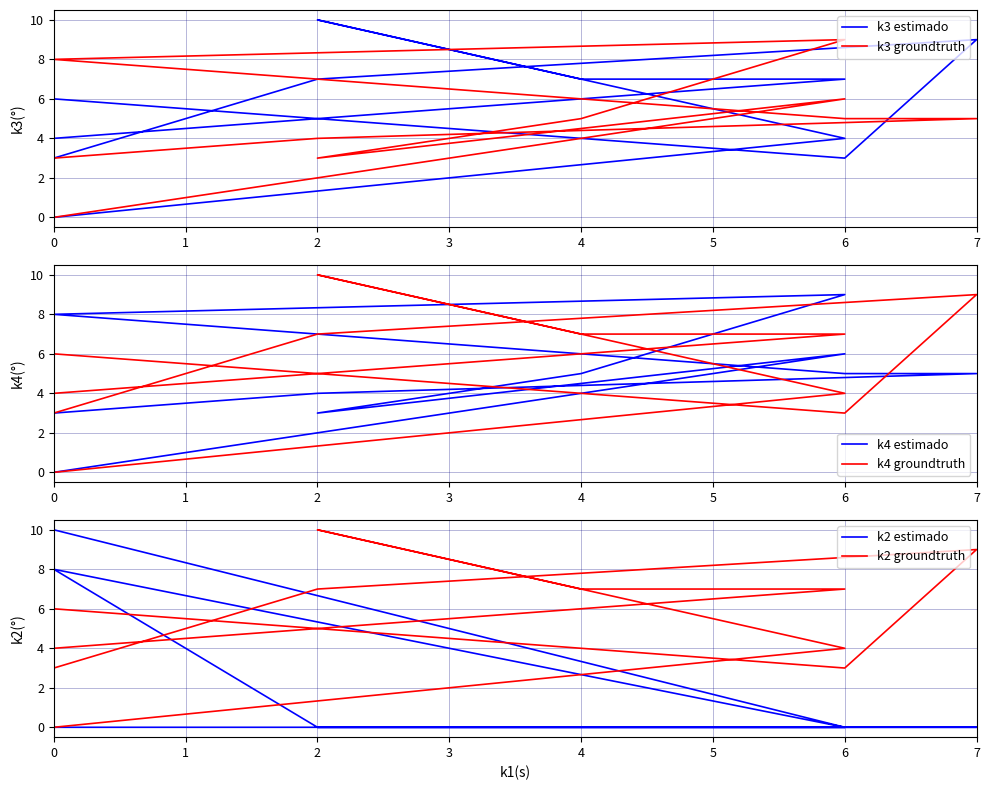

What is the difference between the maximum and second lowest values in the k2 estimado series?

10